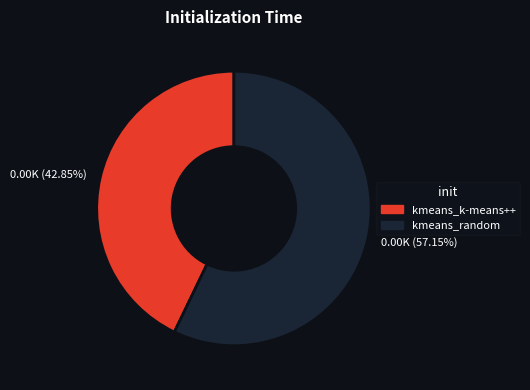

To the nearest percent, what is the difference between the largest and smallest slice percentages?

14%